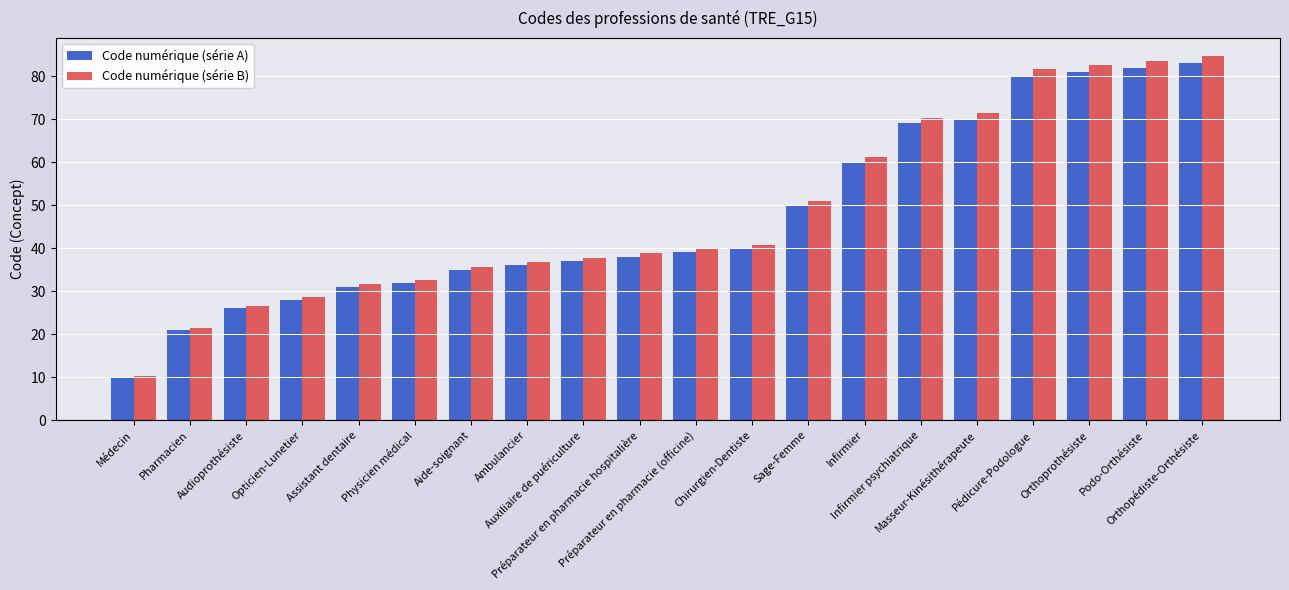

What is the value of the Code numérique (série A) bar at the 1st from the left?

10.0